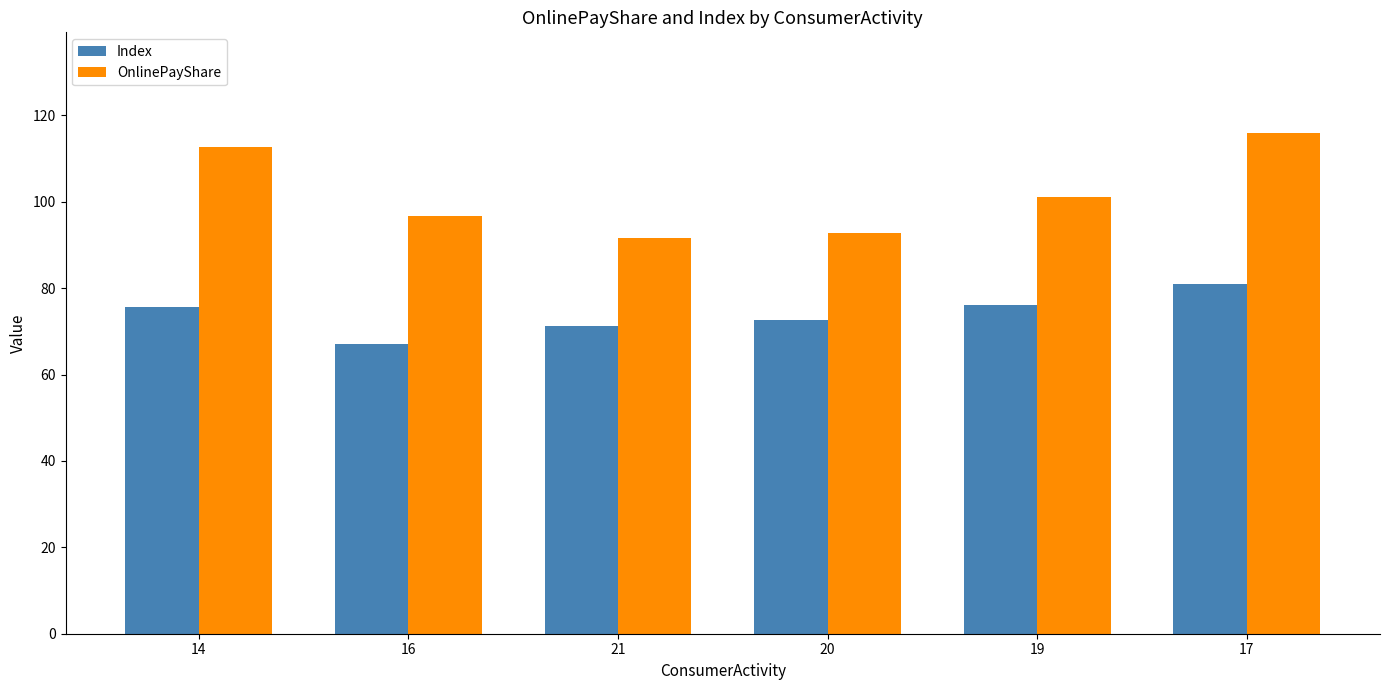

Count the number of categories in the chart.

6